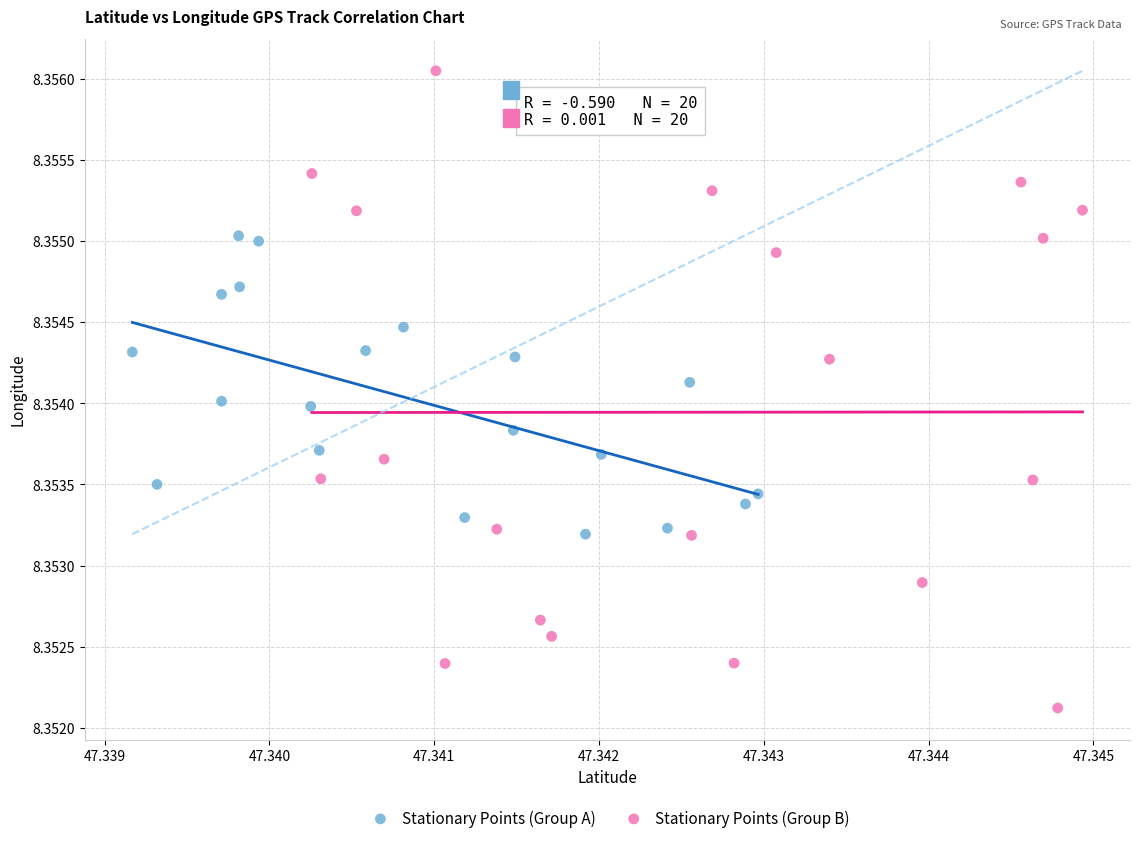

Which series contains the lowest Y value?

Stationary Points (Group B)